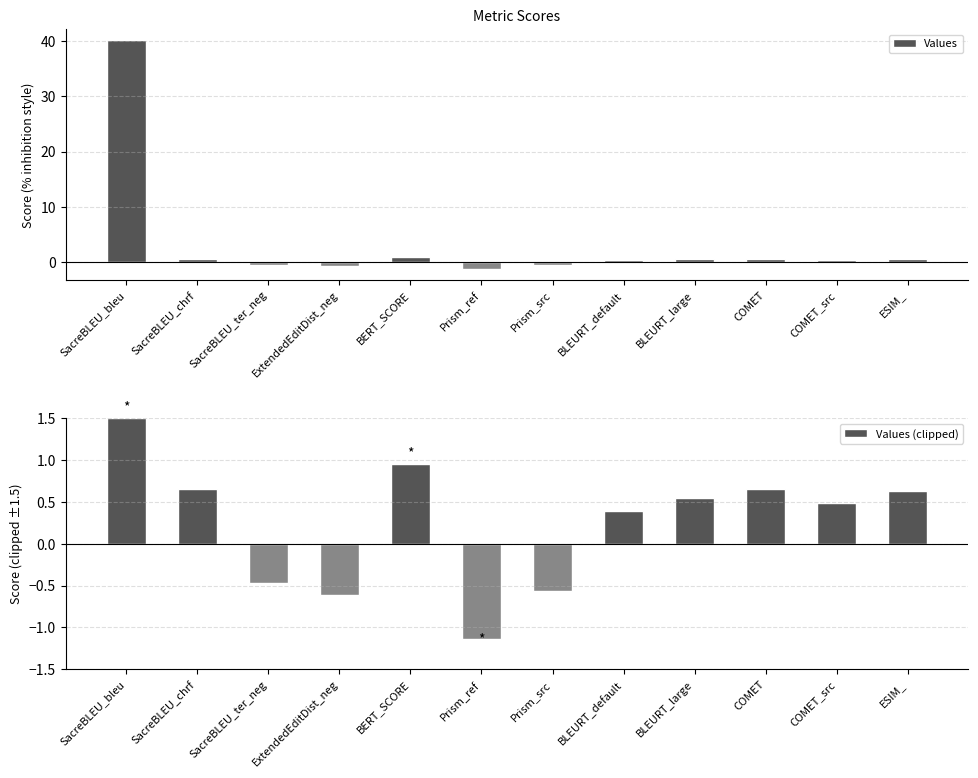

At which label is Values (clipped) closest to 0?

BLEURT_default